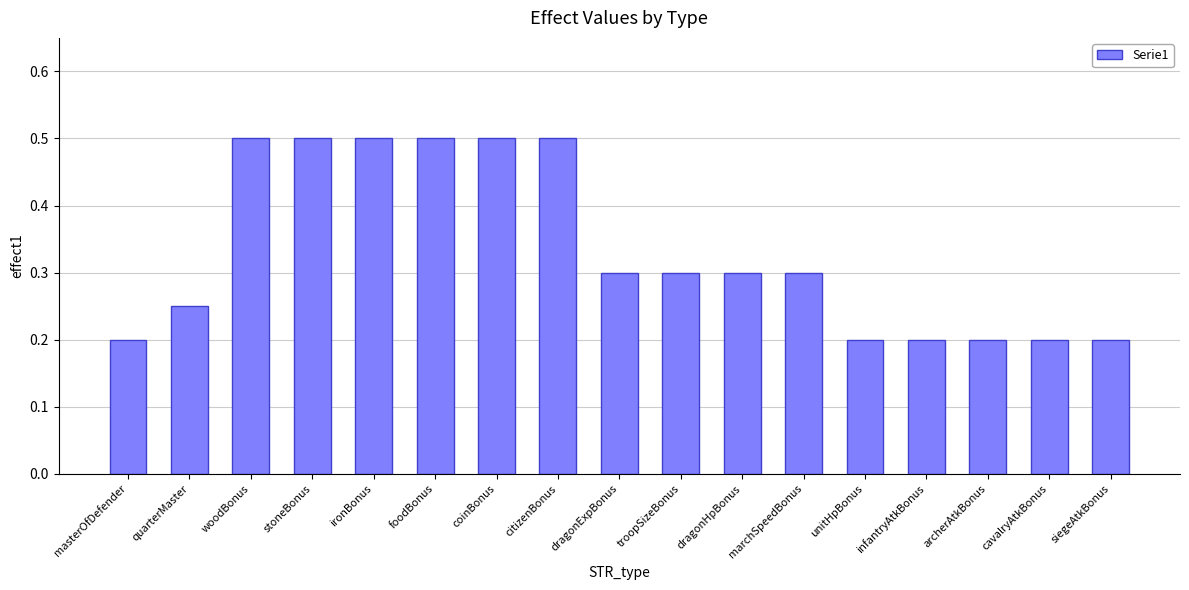

Does the chart contain stacked bars?

No